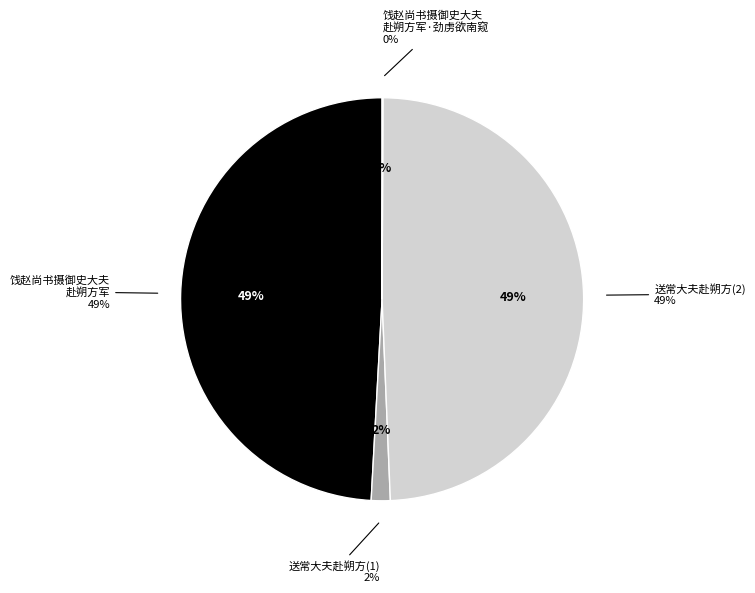

To the nearest percent, what portion does 饯赵尚书摄御史大夫赴朔方军 represent?

49%